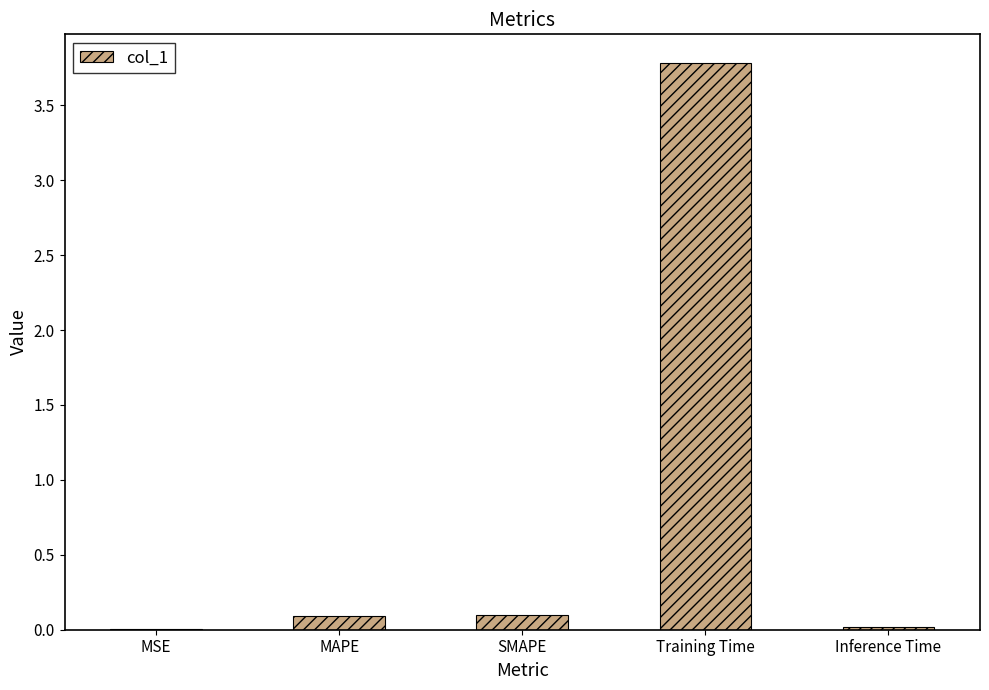

What is the sum of the values at MAPE and Training Time?

3.9